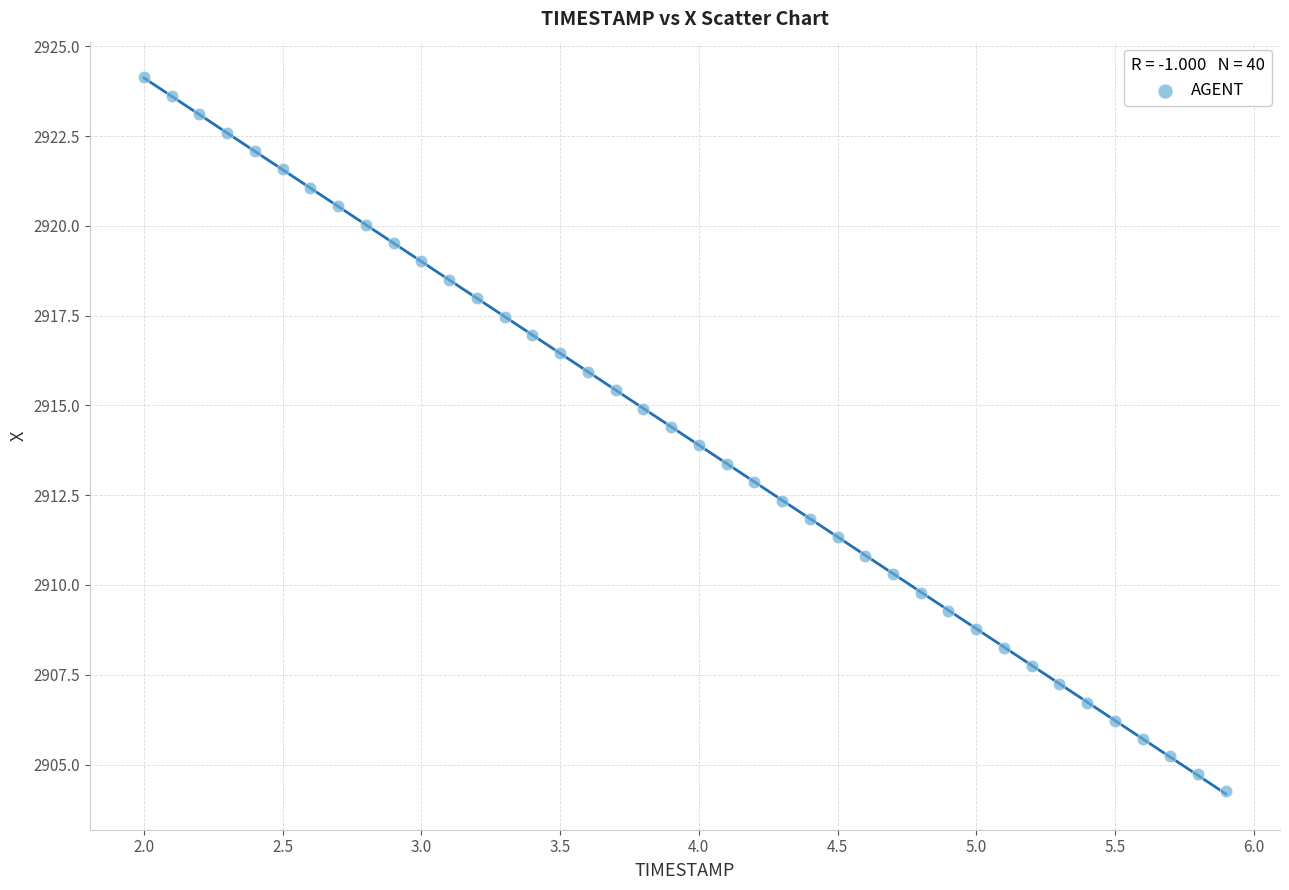

What is the range of X values (max minus min)?

3.9